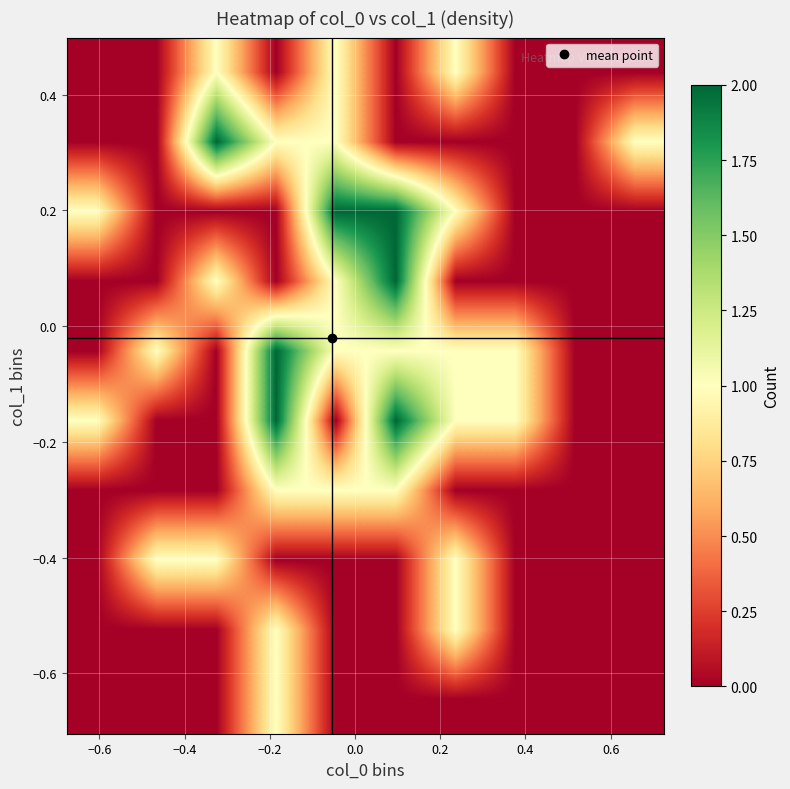

At how many categories does at least one series exceed 0?

9